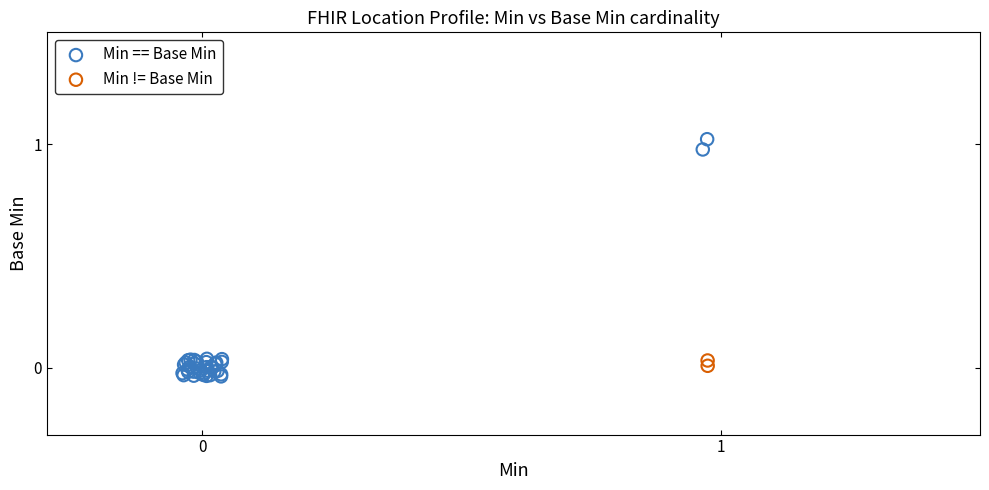

Which series has the widest spread of Y values?

Min == Base Min